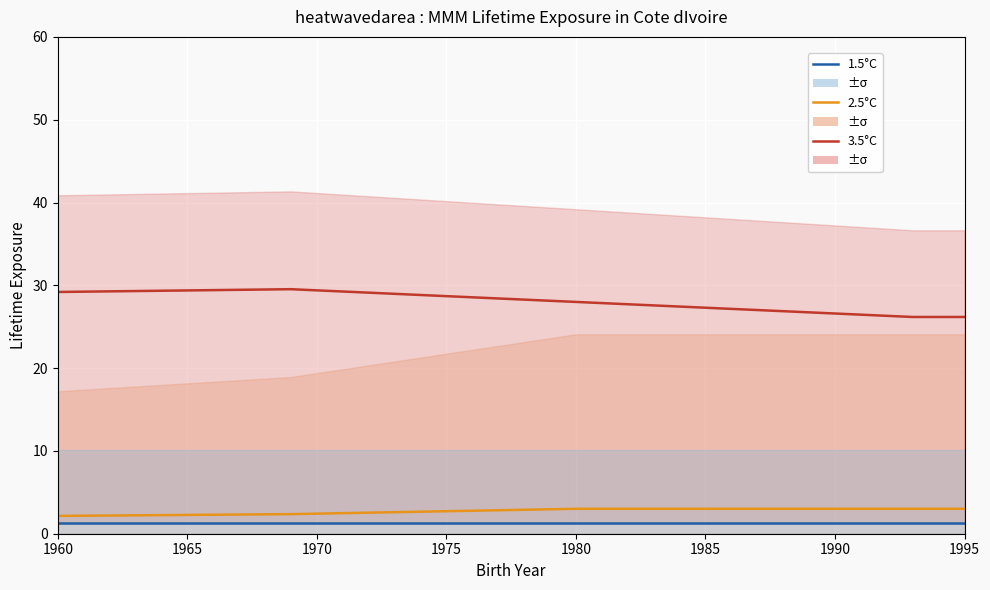

What is the value of the 1.5°C point at the 4th from the left?

1.2